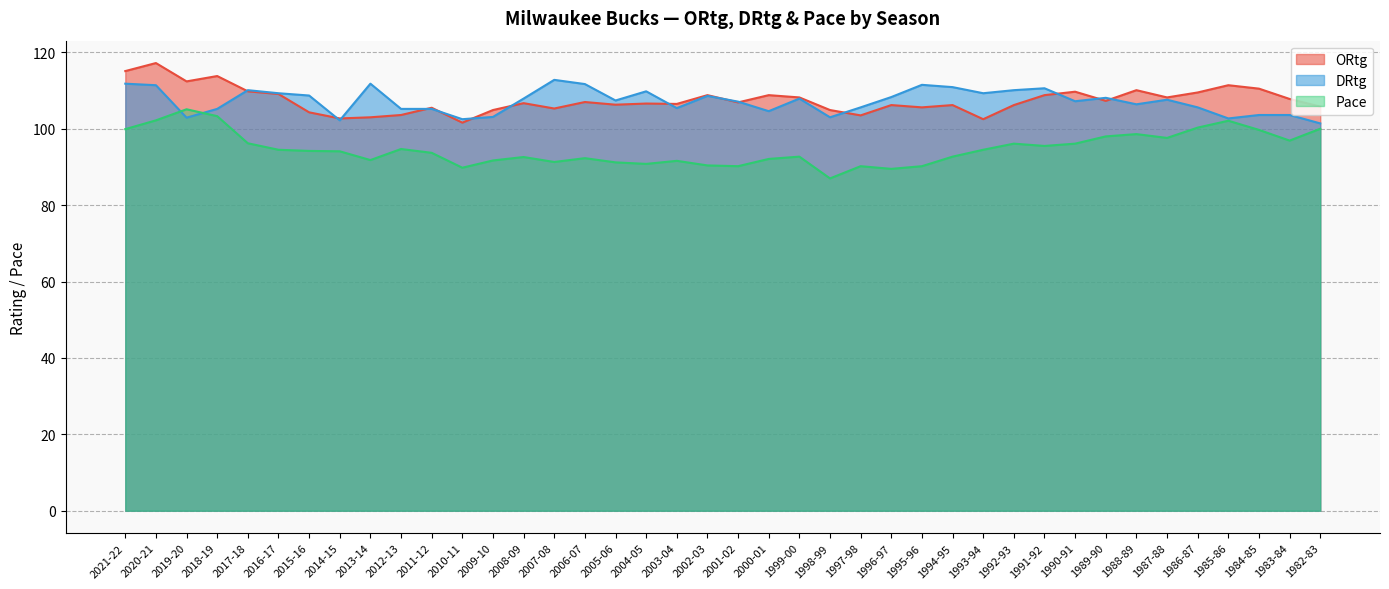

How many values in the Pace series exceed 94?

21